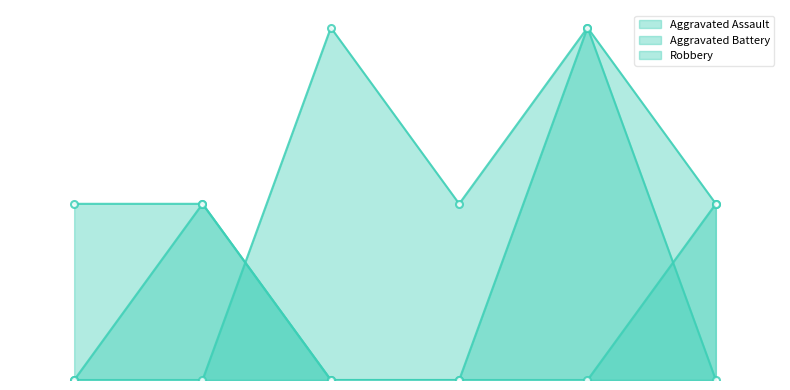

How many values in Aggravated Assault are above zero?

3